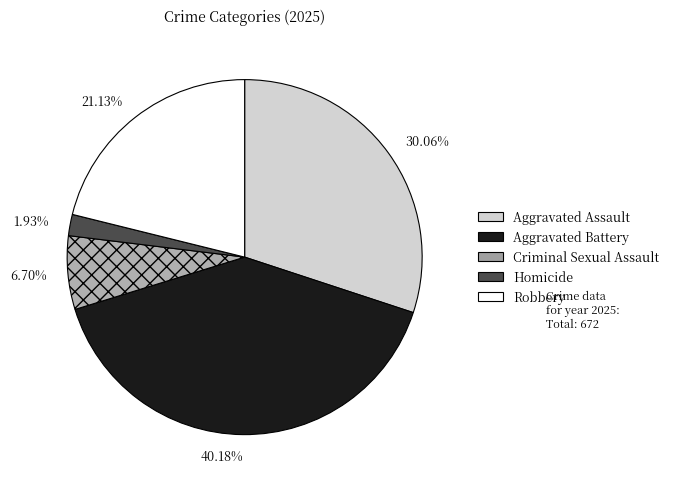

Which category has the biggest portion of the pie?

40.18%